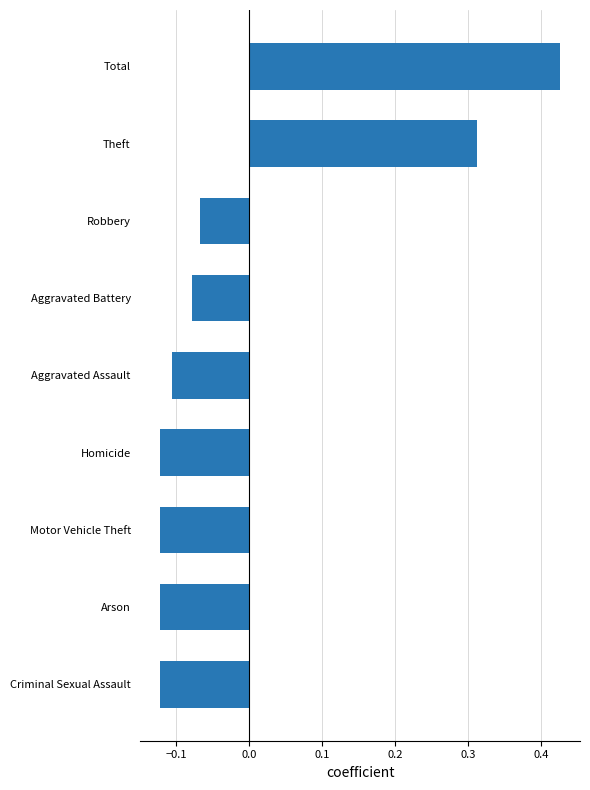

How many data points are less than 0?

7